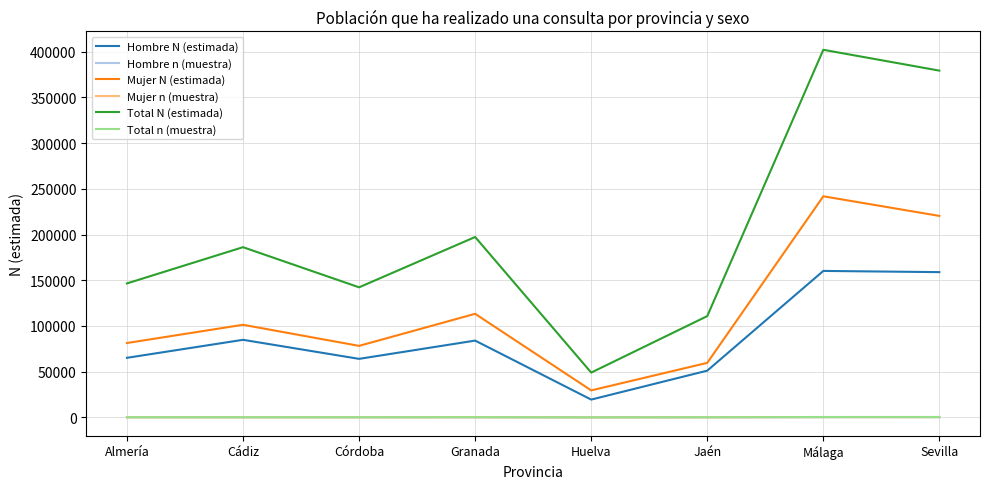

What is the difference between the maximum and second lowest values in the Total N (estimada) series?

291316